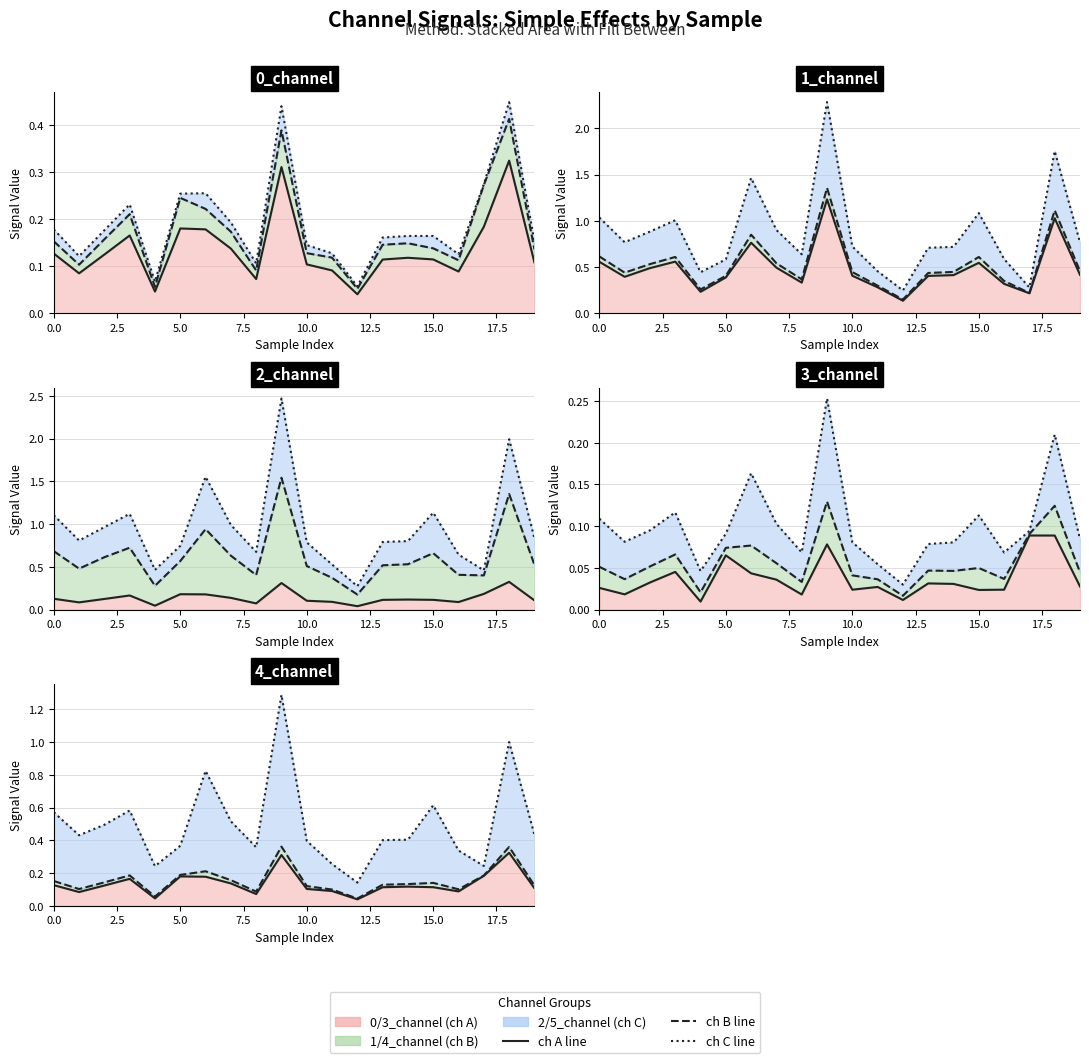

Read the 5_channel value at 8.

0.4